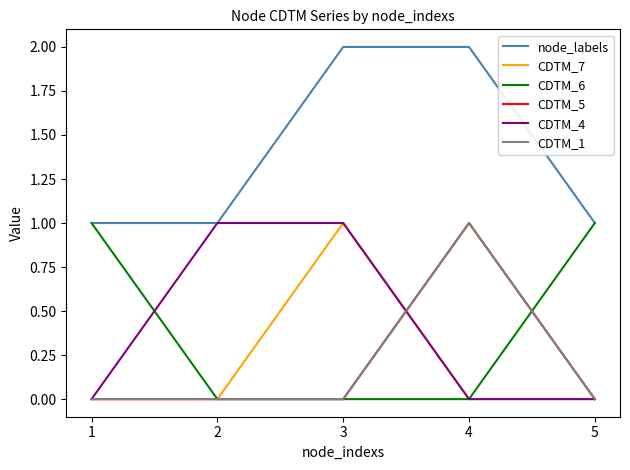

Which category has the lowest value across all series?

1